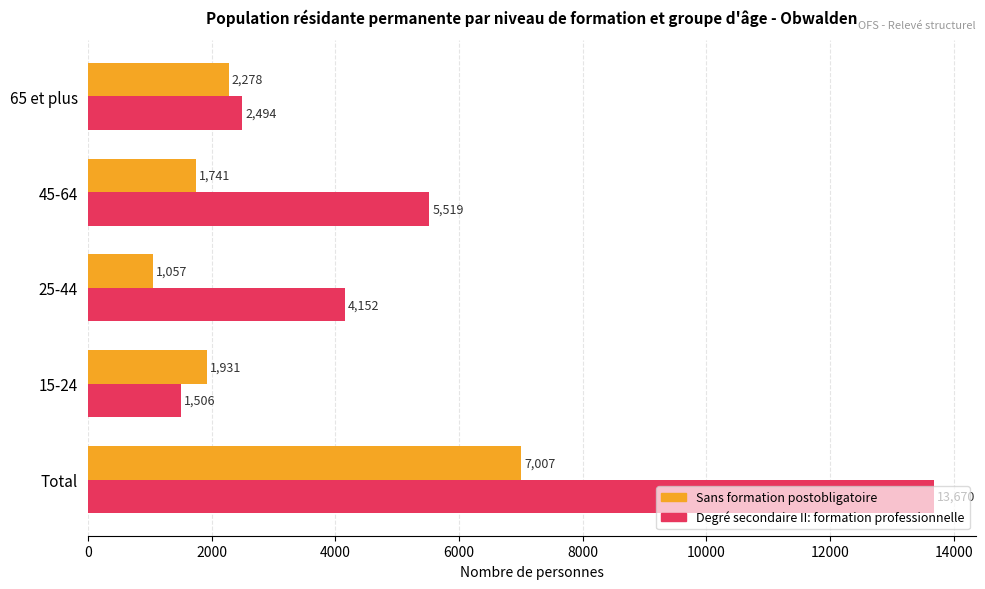

What is the difference between the second highest and minimum values in the Sans formation postobligatoire series?

1221.7